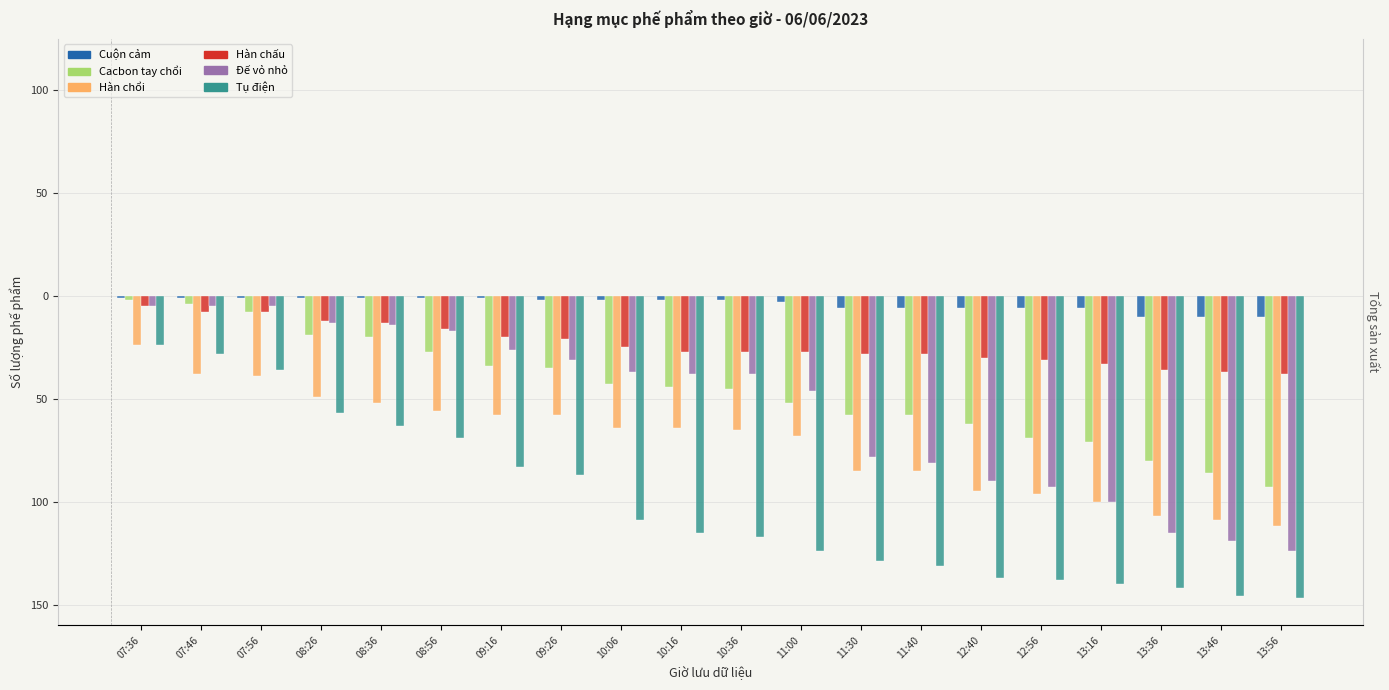

Does the chart contain stacked bars?

No